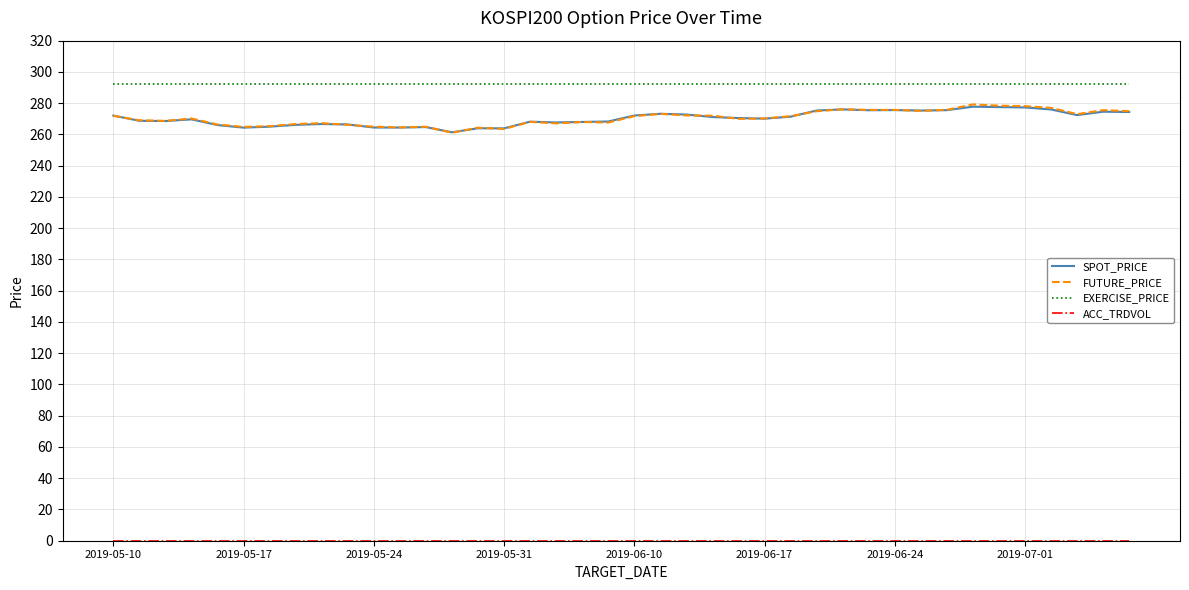

Which series has the largest total across all categories?

EXERCISE_PRICE